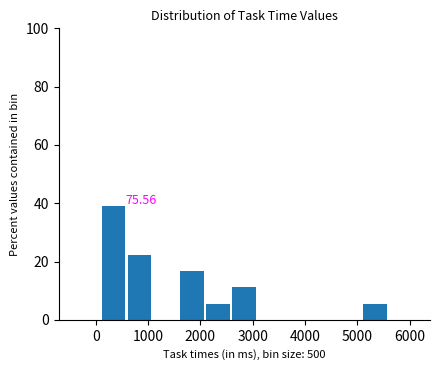

Which range on the x-axis has the tallest bar?

100 to 600